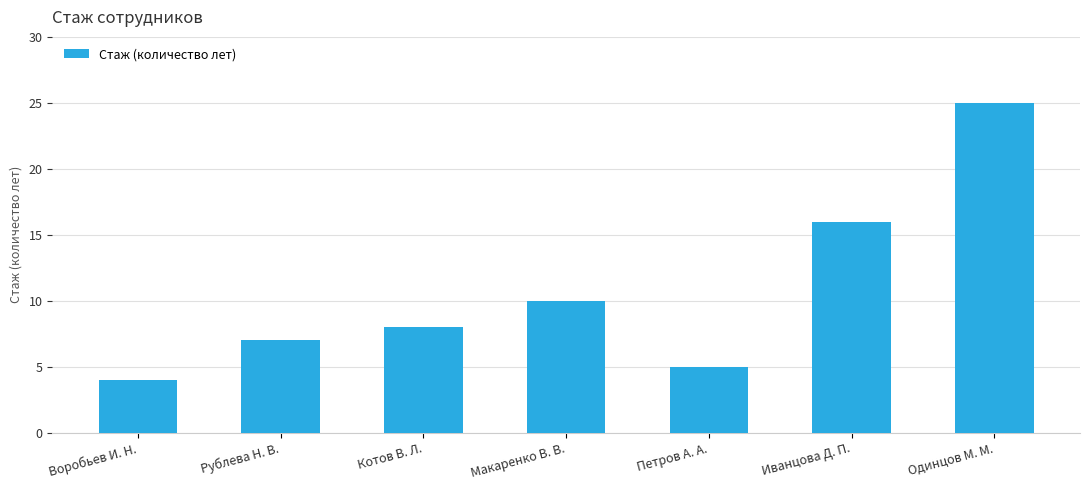

What is the sum of all values?

75